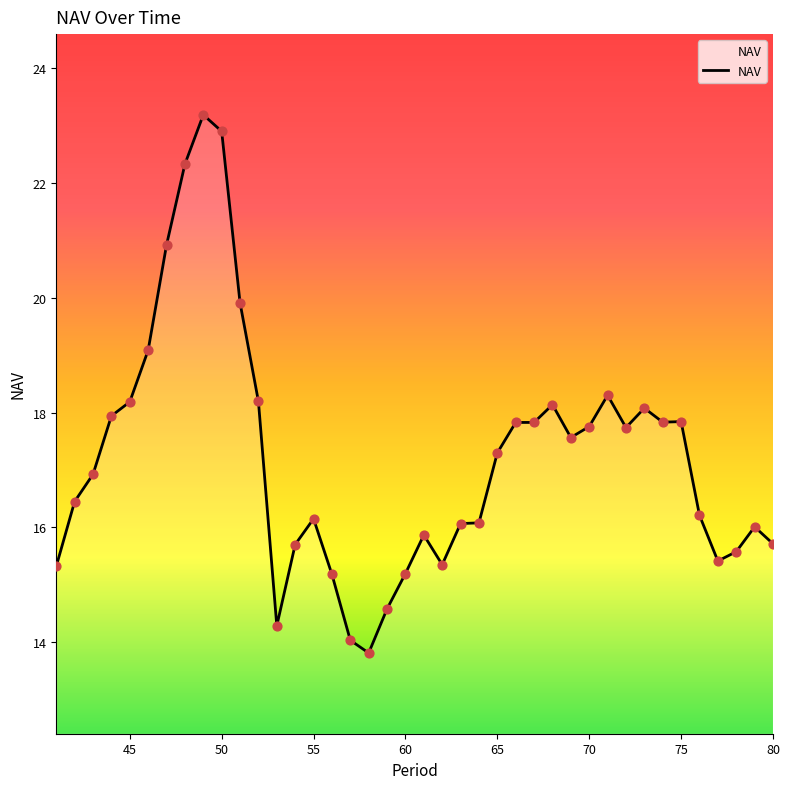

What is the maximum value shown in the chart?

23.2